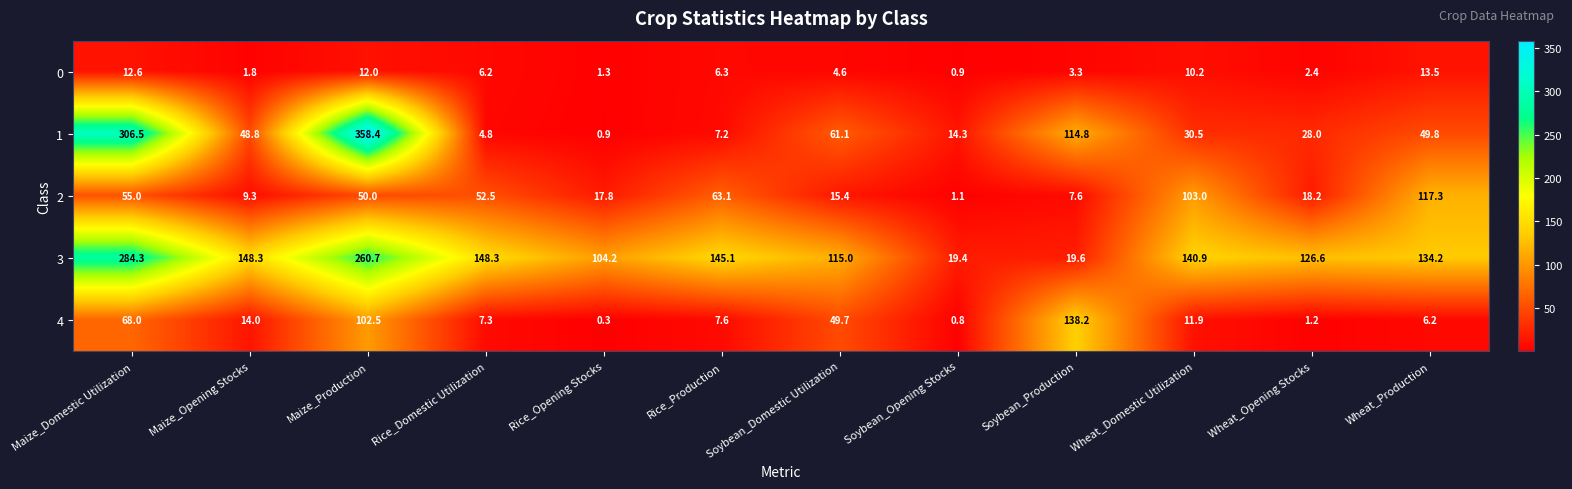

At which category is the sum across all series the highest?

Maize_Production